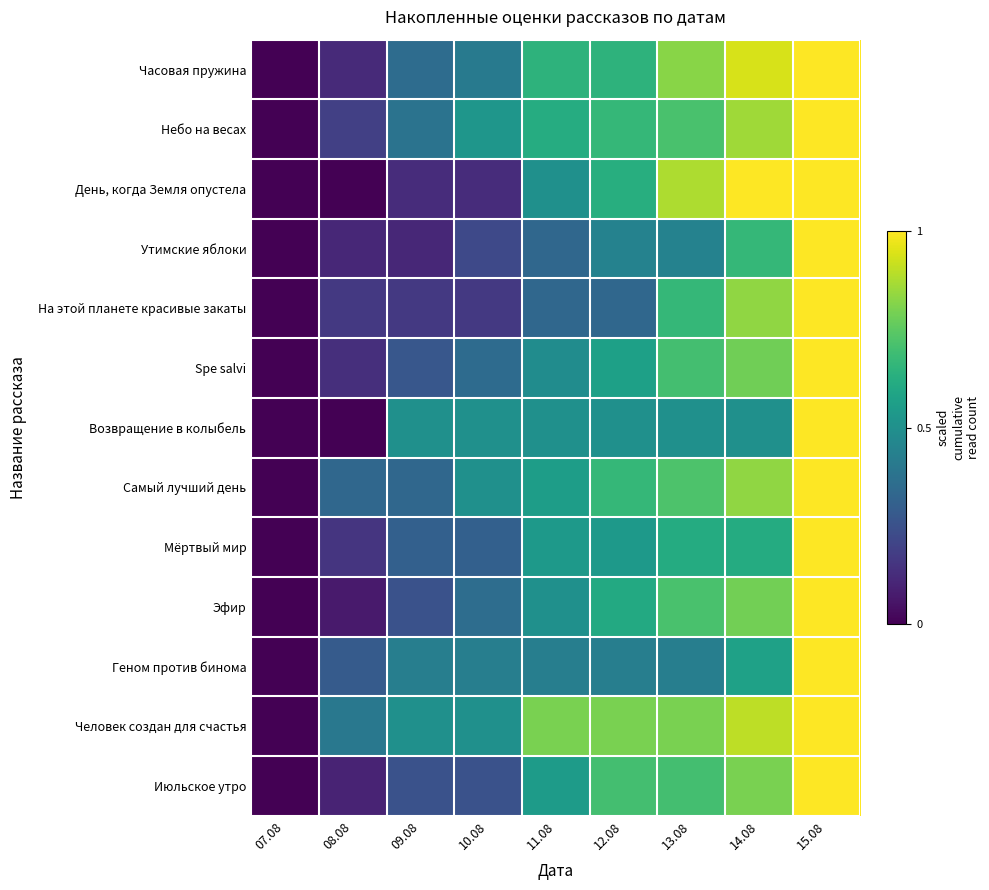

Which label corresponds to the largest value in the chart?

15.08